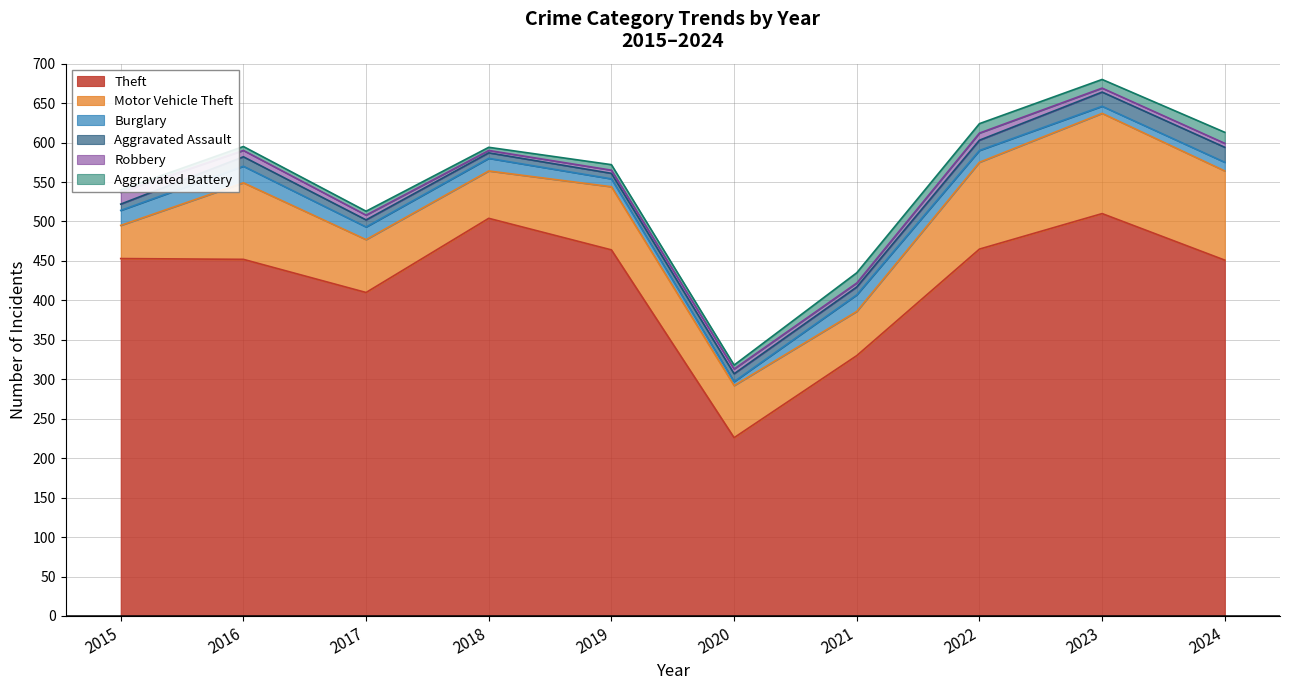

In Aggravated Assault, how many points are higher than both neighbors (excluding endpoints)?

1